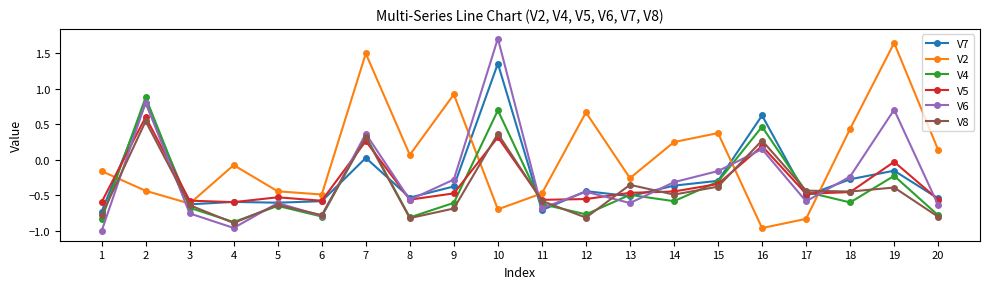

At how many categories does at least one series exceed 0?

12